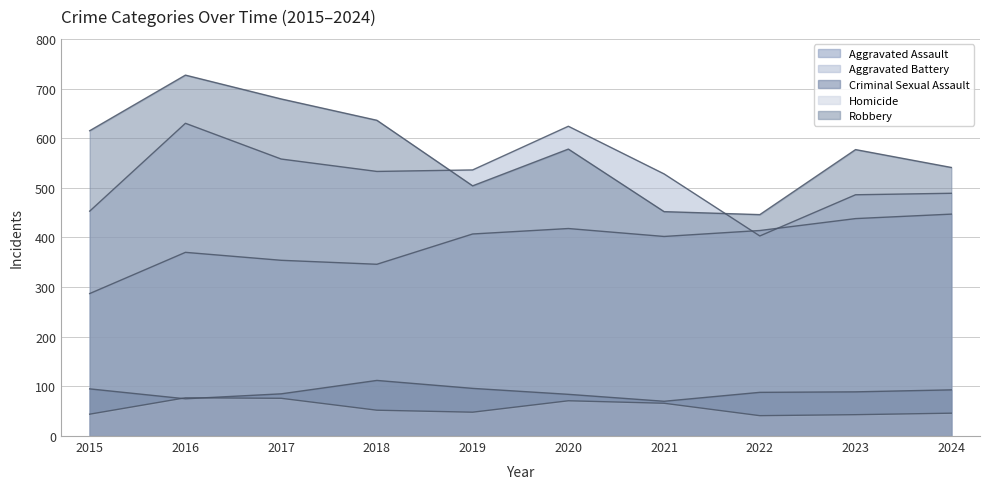

How many lines are shown in the chart?

5